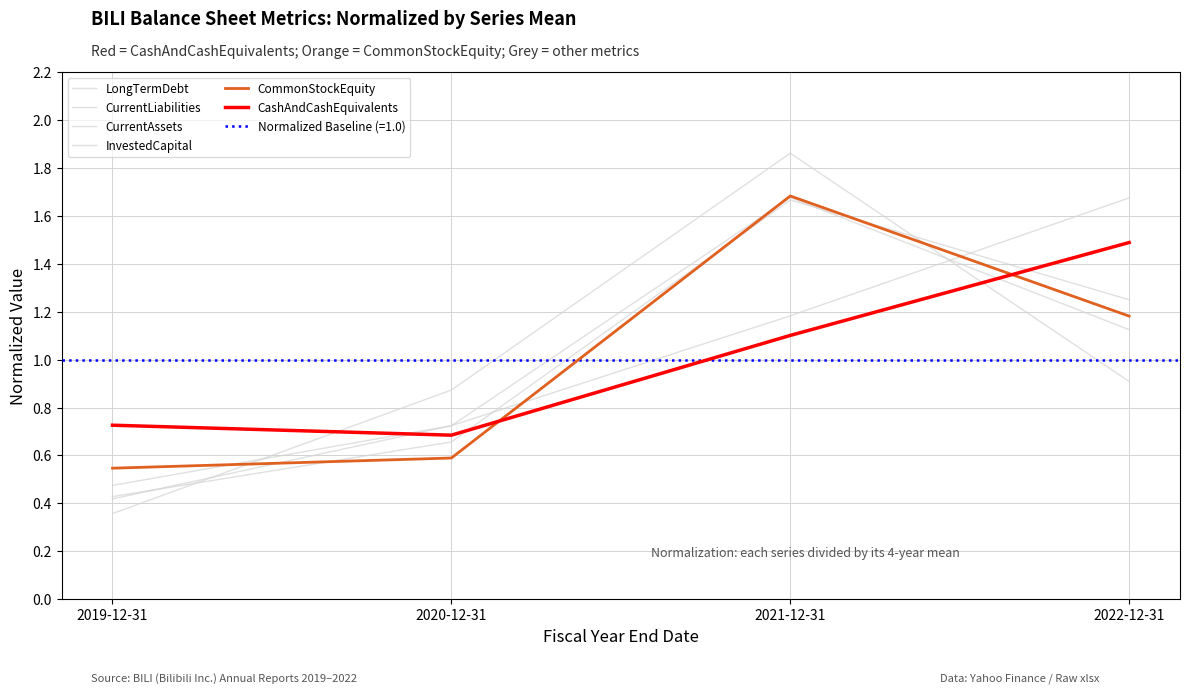

What is the label of the 2nd point from the right?

2021-12-31